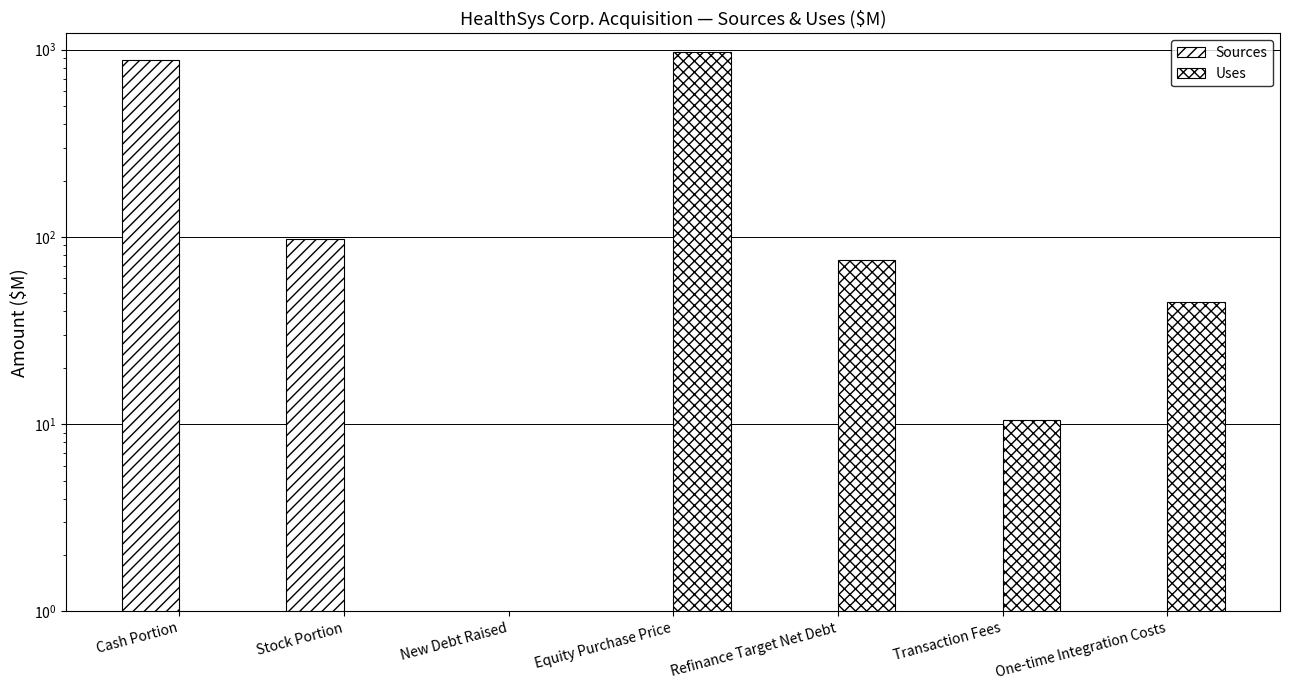

What is the label of the 1st bar from the right?

One-time Integration Costs